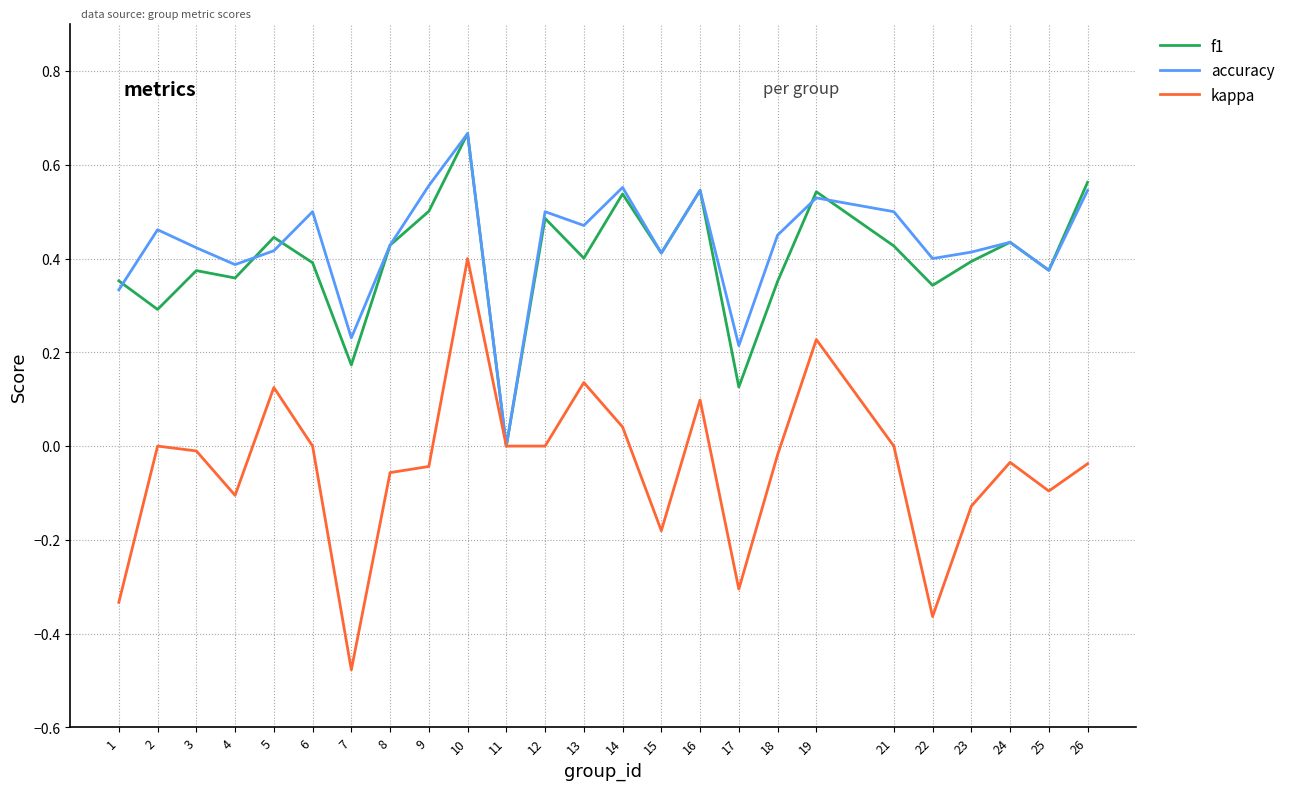

At which category is the sum across all series the highest?

10